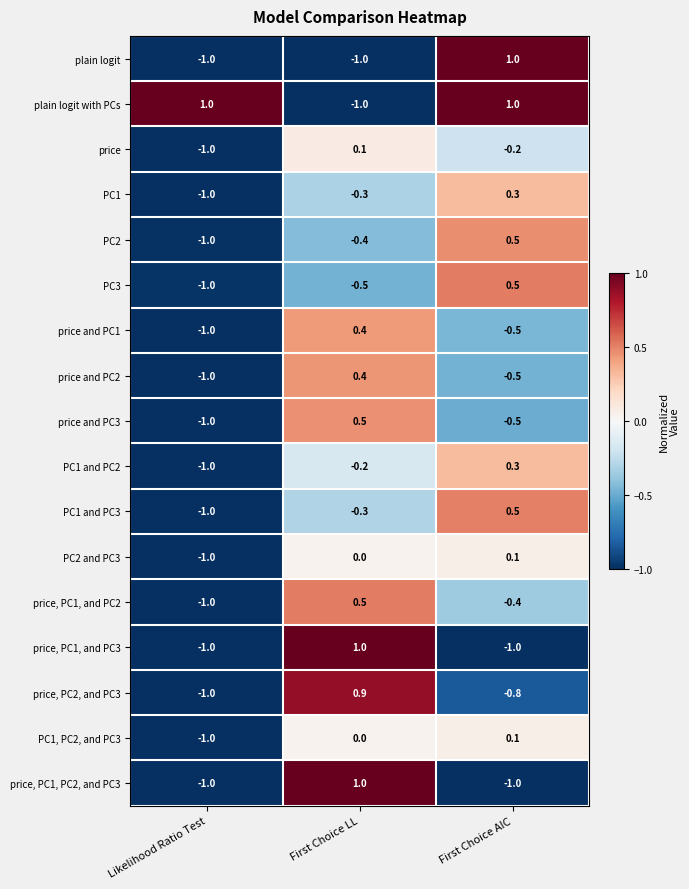

What is the lowest value of the price and PC3 series?

-1.0